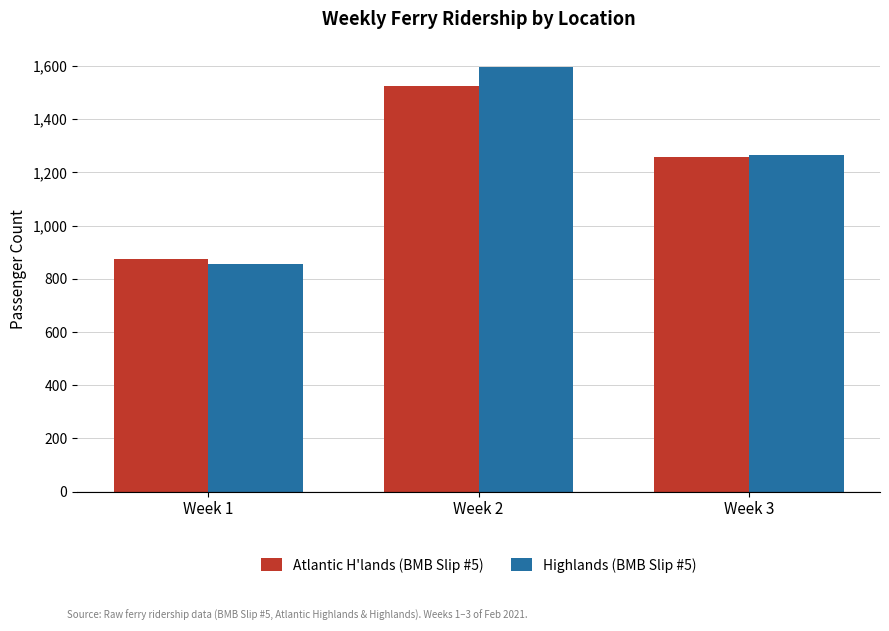

How many series are shown in this chart?

2